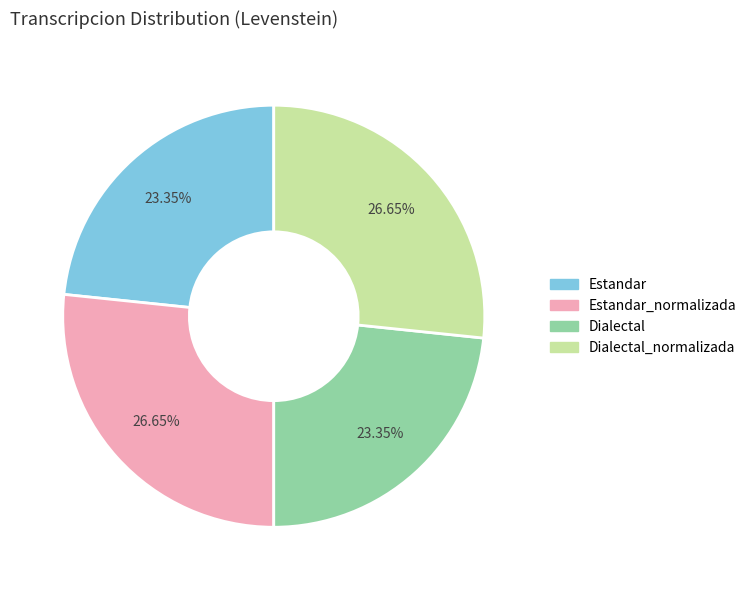

Between Dialectal_normalizada and Estandar, which is larger?

Dialectal_normalizada